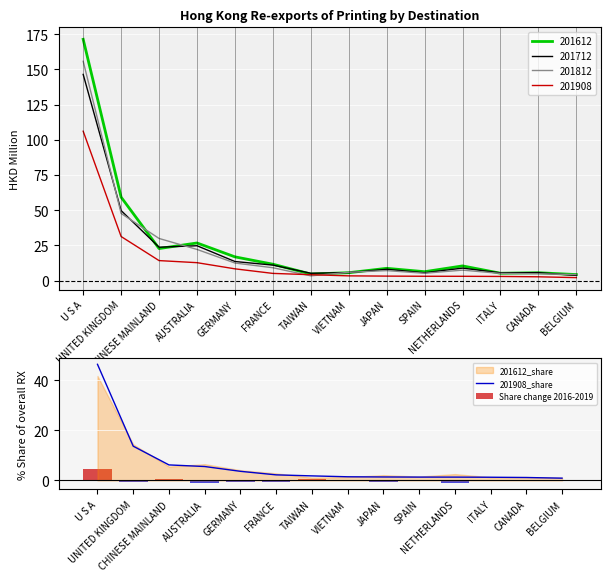

What is the sum of all Share change 2016-2019 values?

0.9